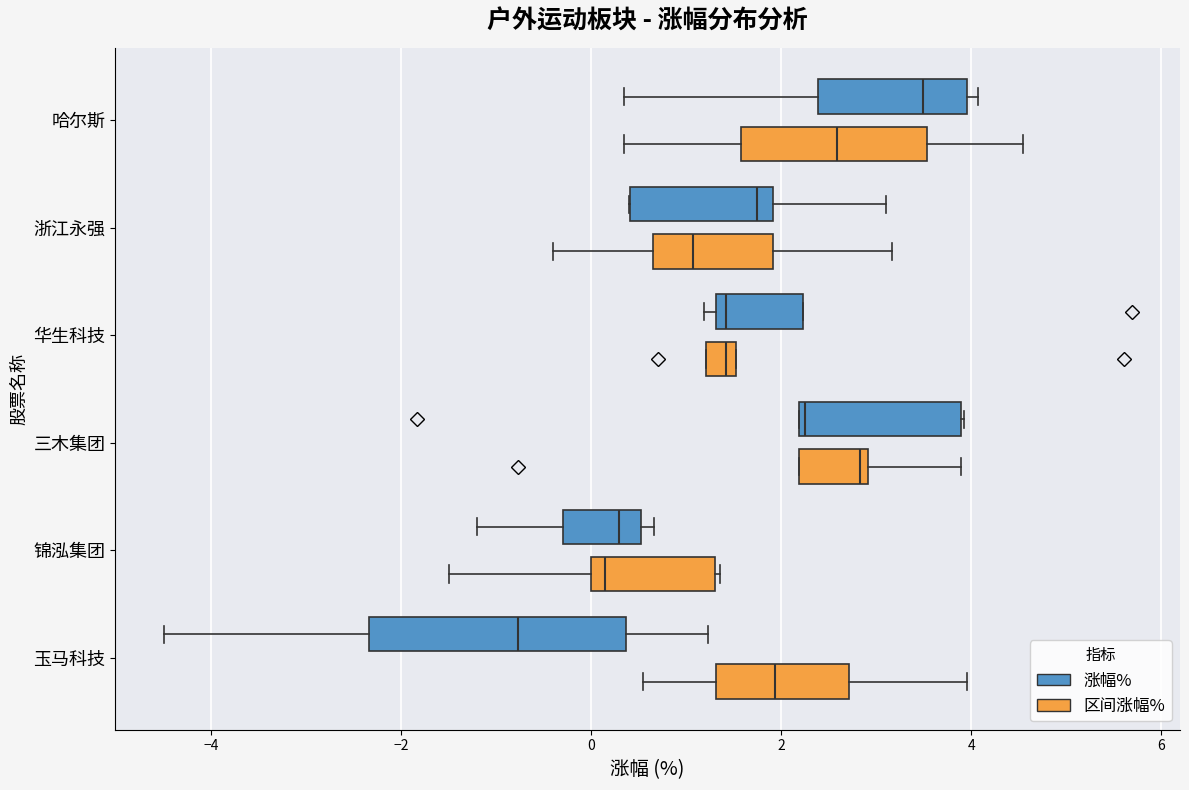

Which box is the widest, from its left edge to its right edge?

玉马科技 (涨幅%)